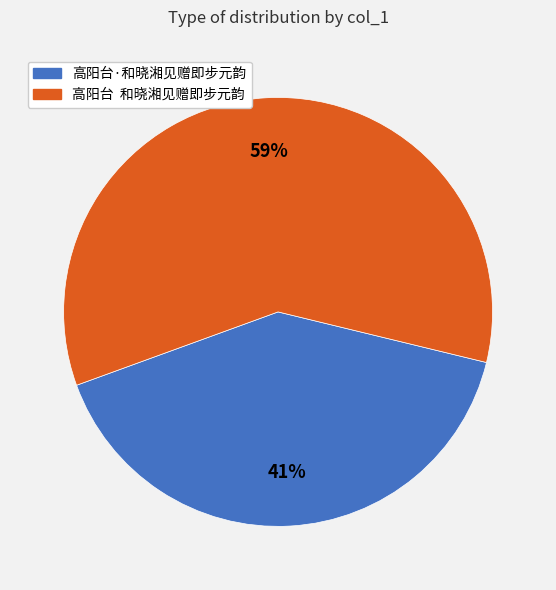

How many slices are in this pie chart?

2